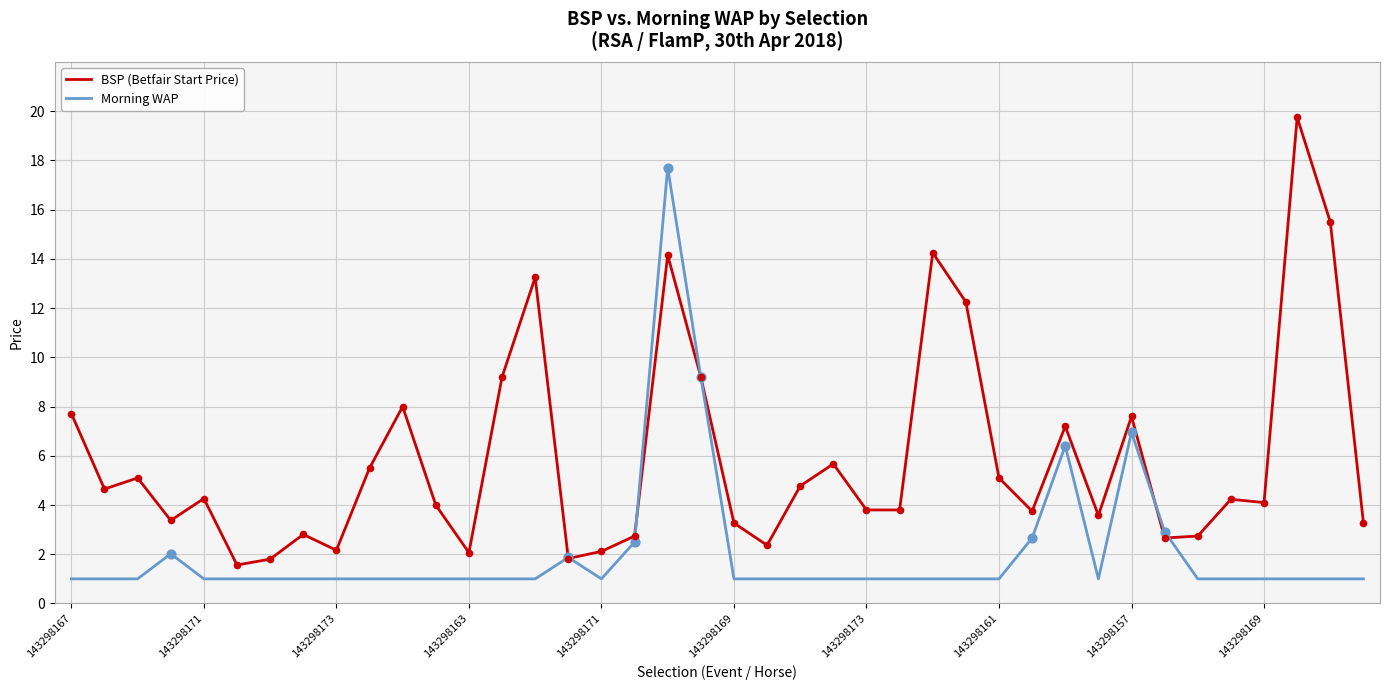

List the series in order of their peak value, highest first.

BSP (Betfair Start Price), Morning WAP